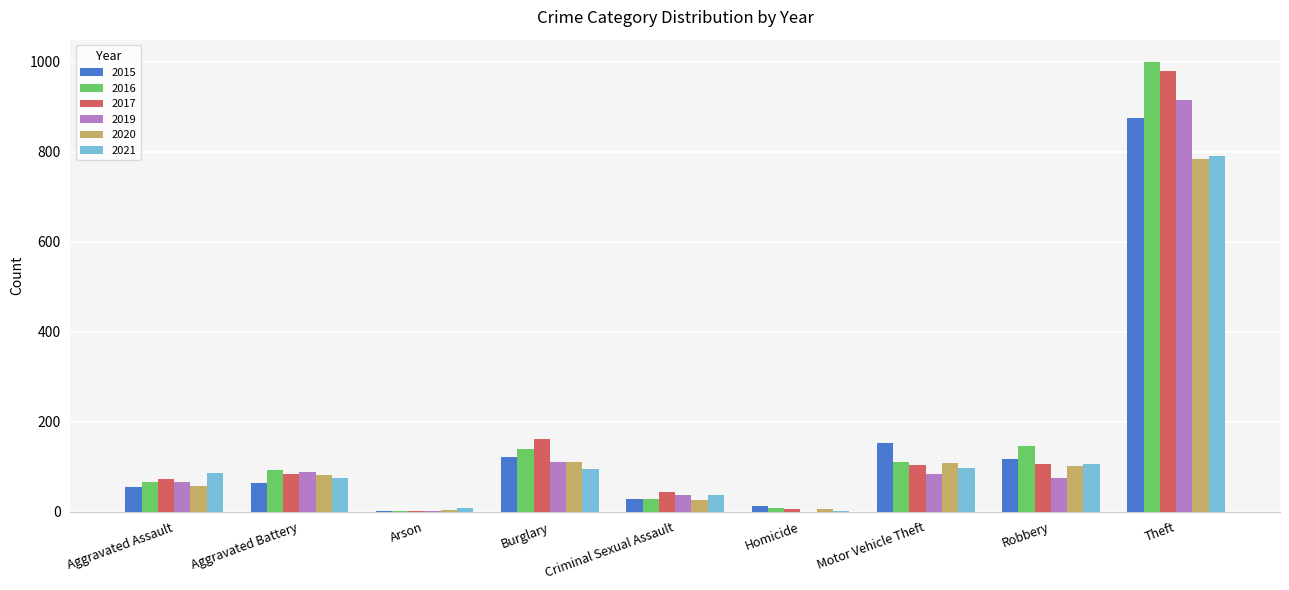

What is the highest value of the 2019 series?

914